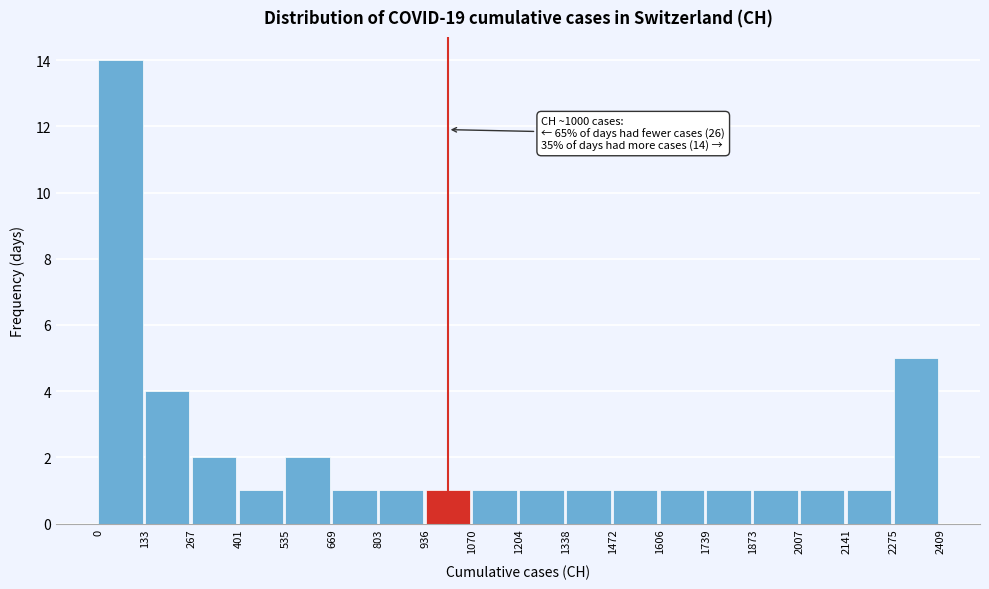

Which range on the x-axis has the tallest bar?

0 to 133